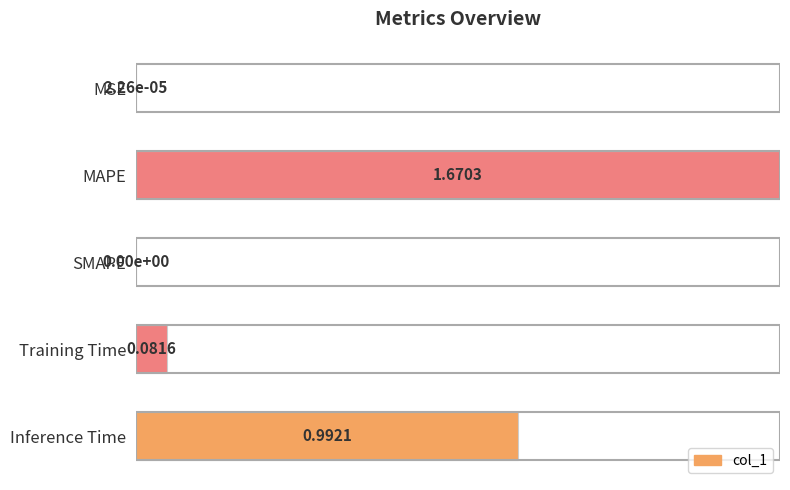

What is the change in value from SMAPE to Inference Time?

+0.6